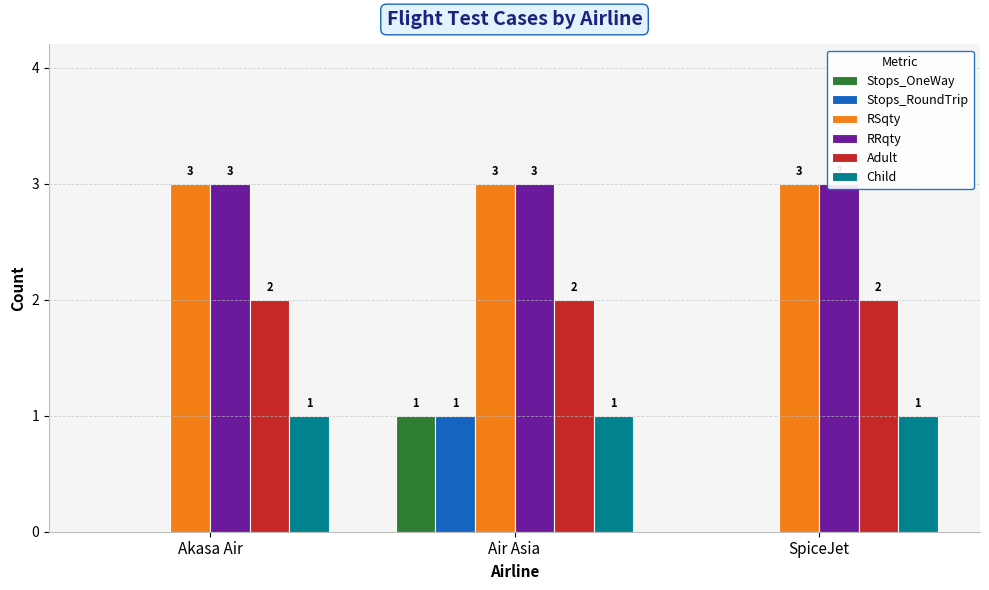

Reading left to right, extract all data points from this chart.

Stops_OneWay: 0	1	0
Stops_RoundTrip: 0	1	0
RSqty: 3	3	3
RRqty: 3	3	3
Adult: 2	2	2
Child: 1	1	1